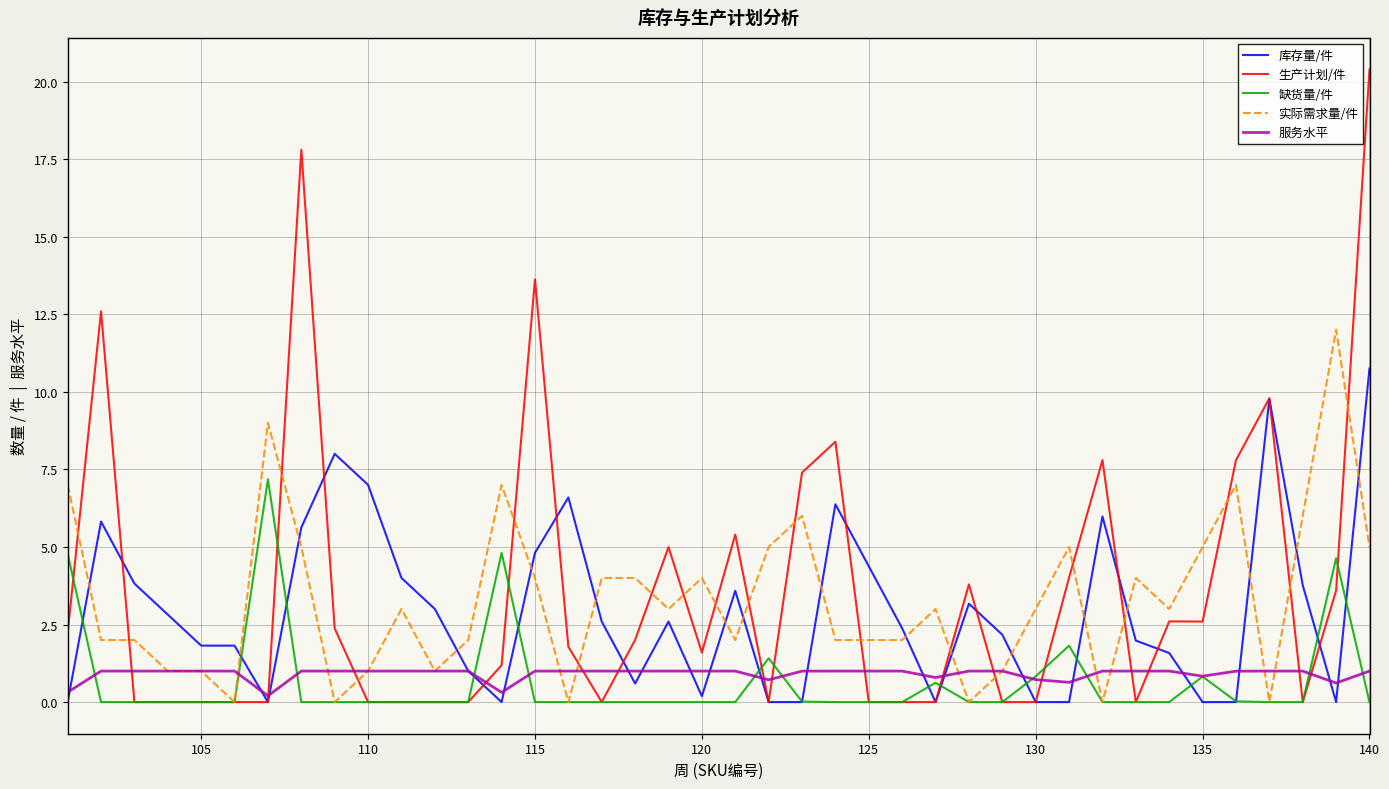

Does the chart have visible grid lines?

Yes